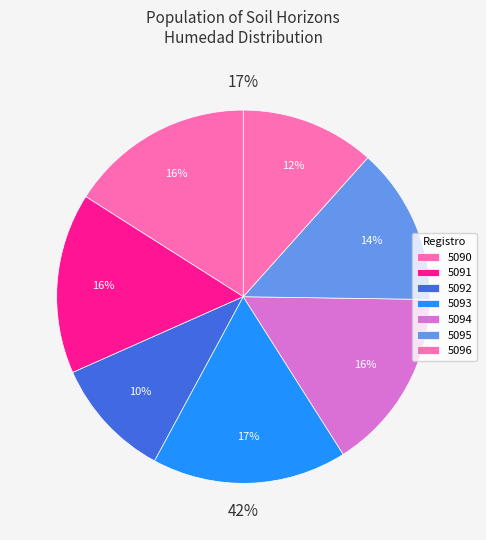

What percentage do 5096 and 5095 together represent?

25.2%